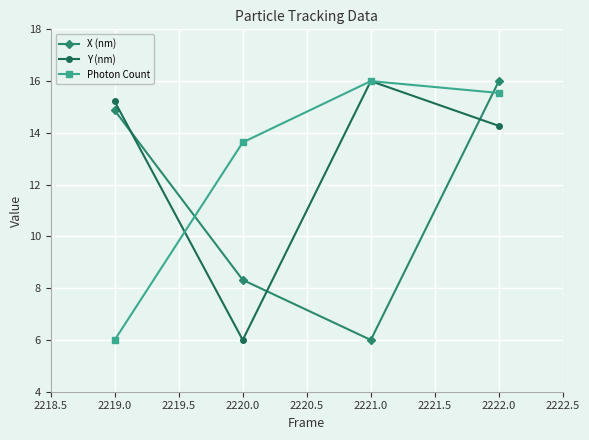

What is the total value across all series at 2221.0?

38.0